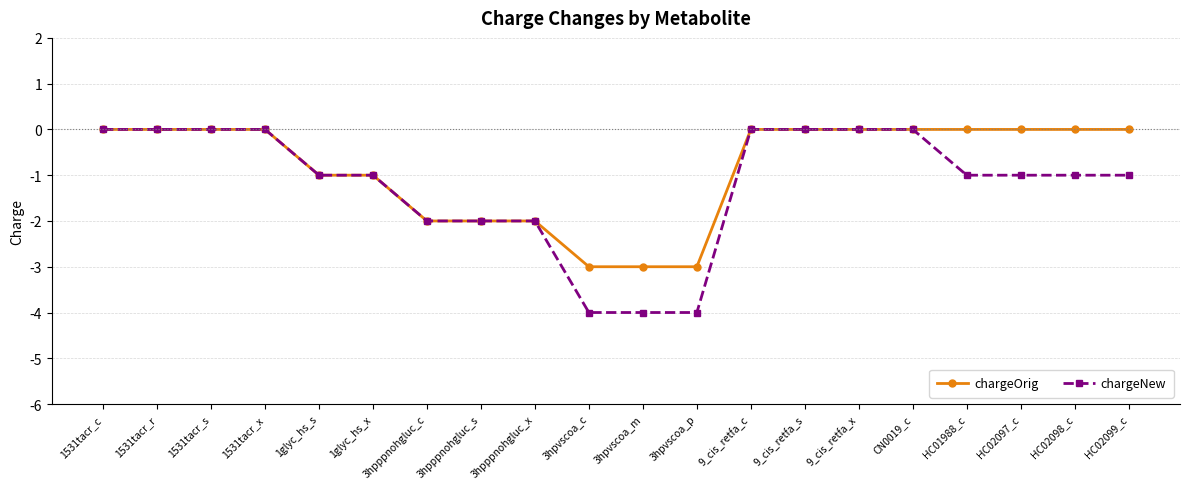

How many lines are shown in the chart?

2